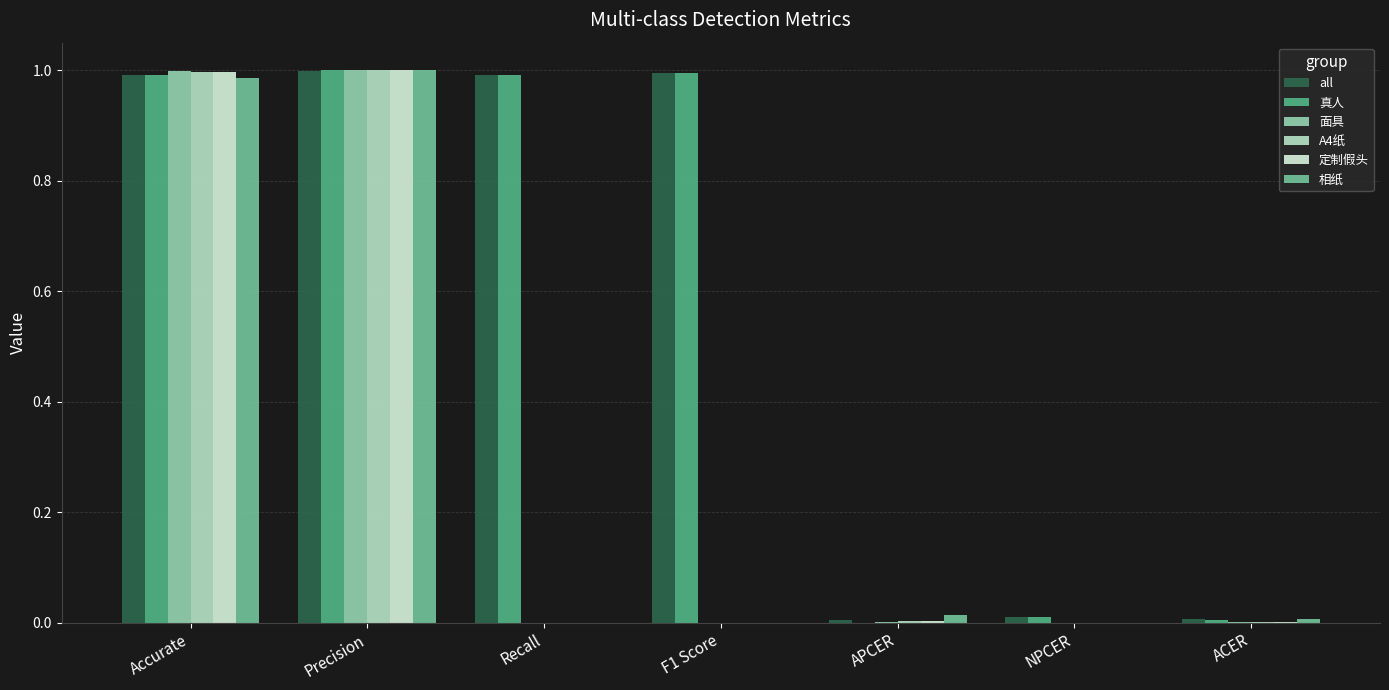

How many groups of bars are there?

7